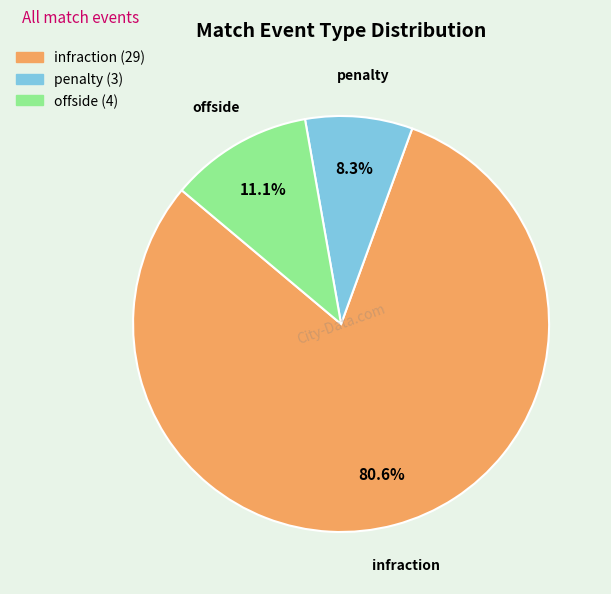

What is the largest slice in the pie chart?

infraction